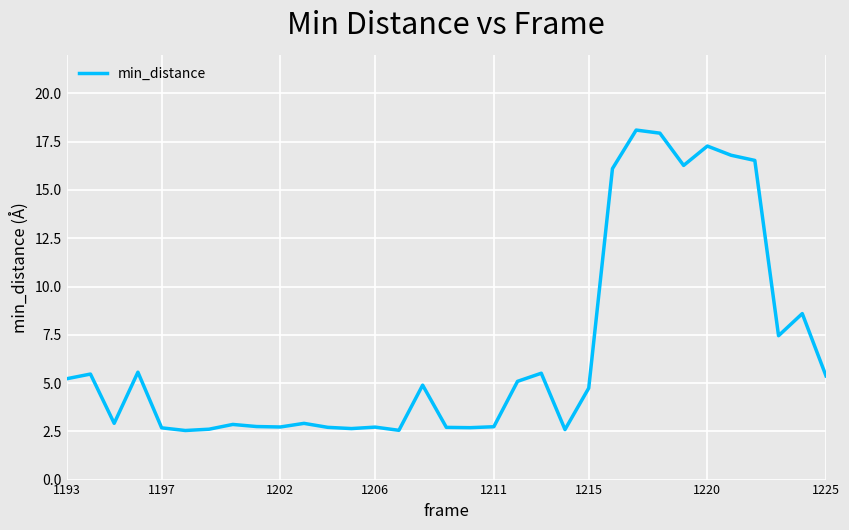

Does the chart have visible grid lines?

Yes